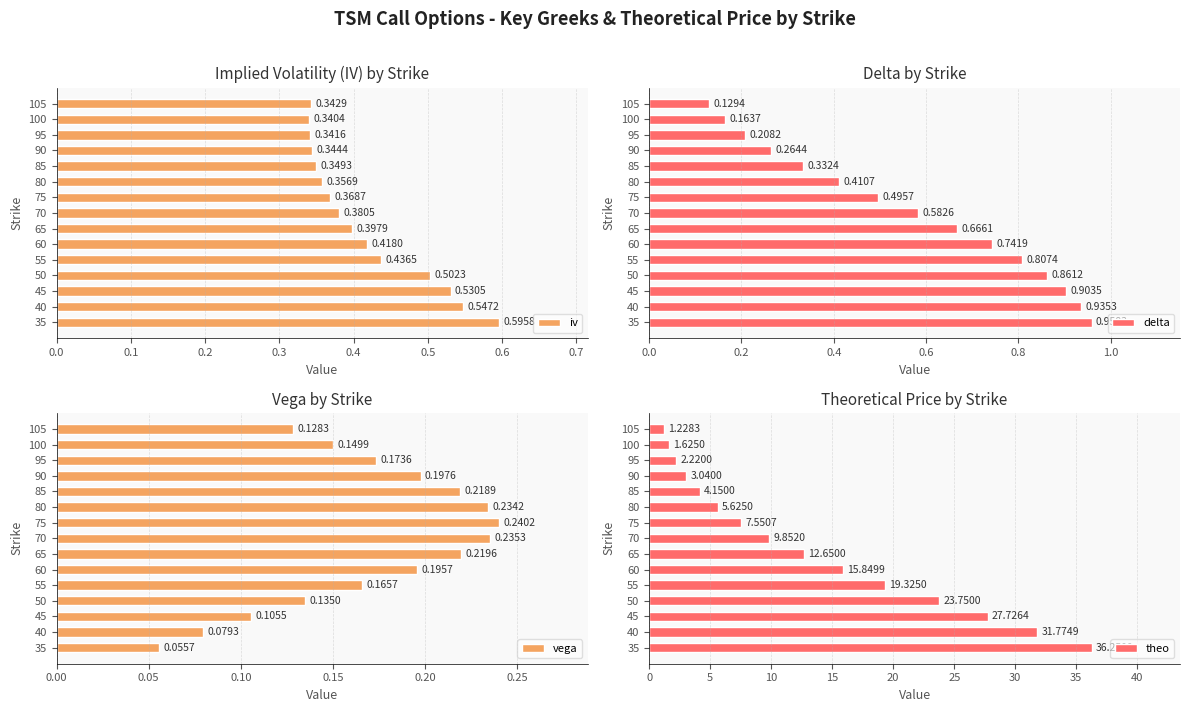

What is the difference between the second highest and second lowest values in the theo series?

30.1